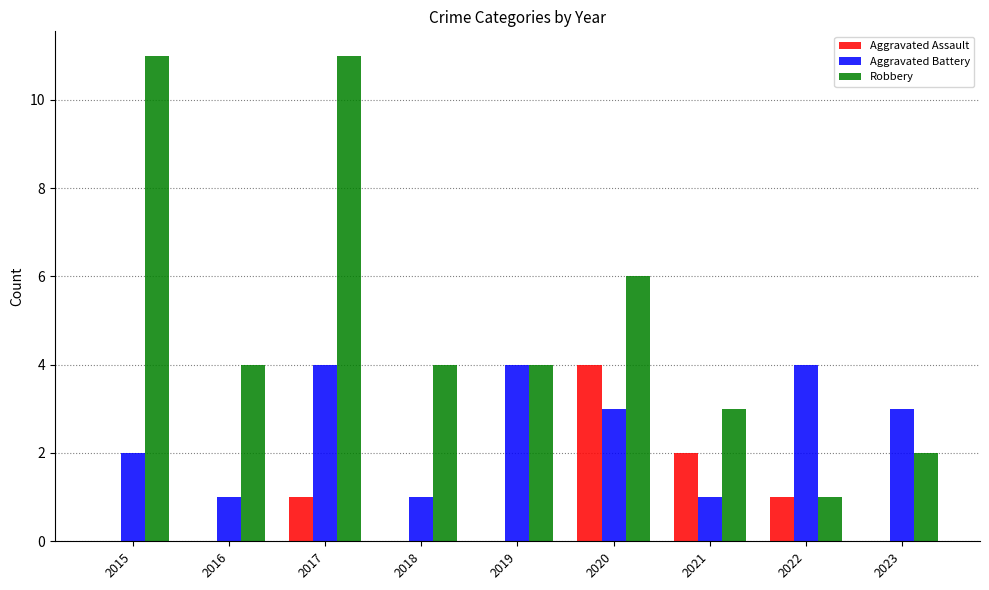

Reading left to right, list all the values displayed in this chart.

Aggravated Assault: 0	0	1	0	0	4	2	1	0
Aggravated Battery: 2	1	4	1	4	3	1	4	3
Robbery: 11	4	11	4	4	6	3	1	2